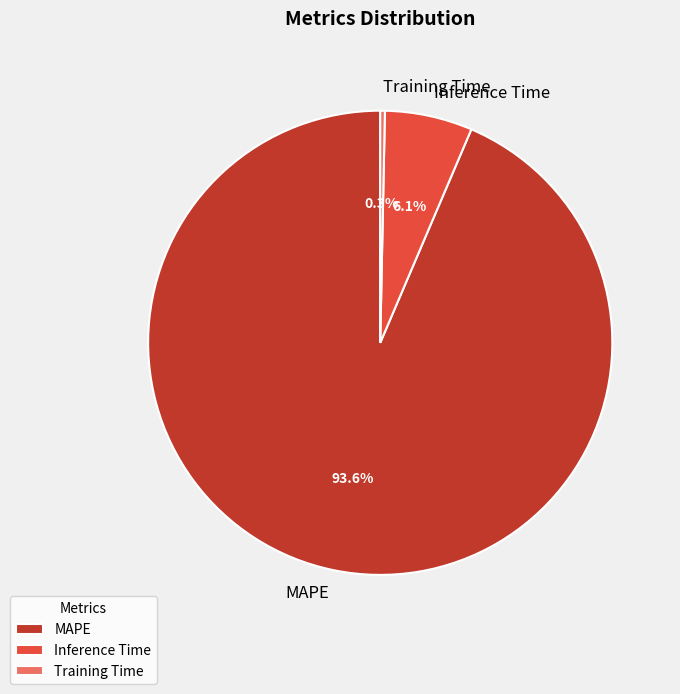

What percentage is the Inference Time slice, to the nearest percent?

6%